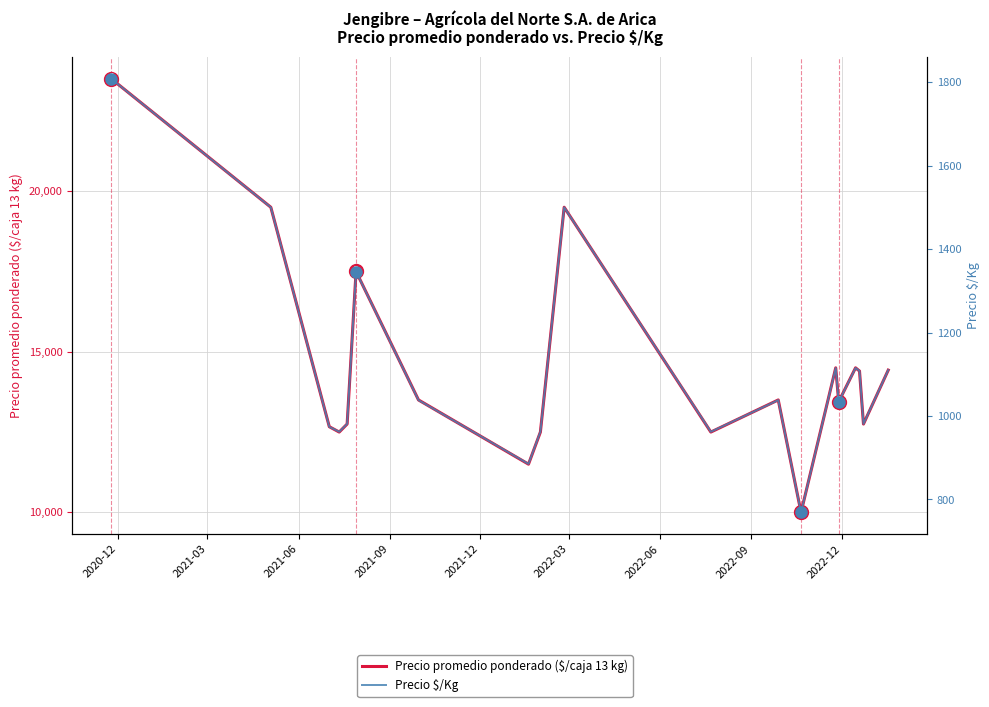

Is the value of Precio $/Kg at 18 greater than the value of Precio promedio ponderado ($/caja 13 kg) at 2022-09?

No